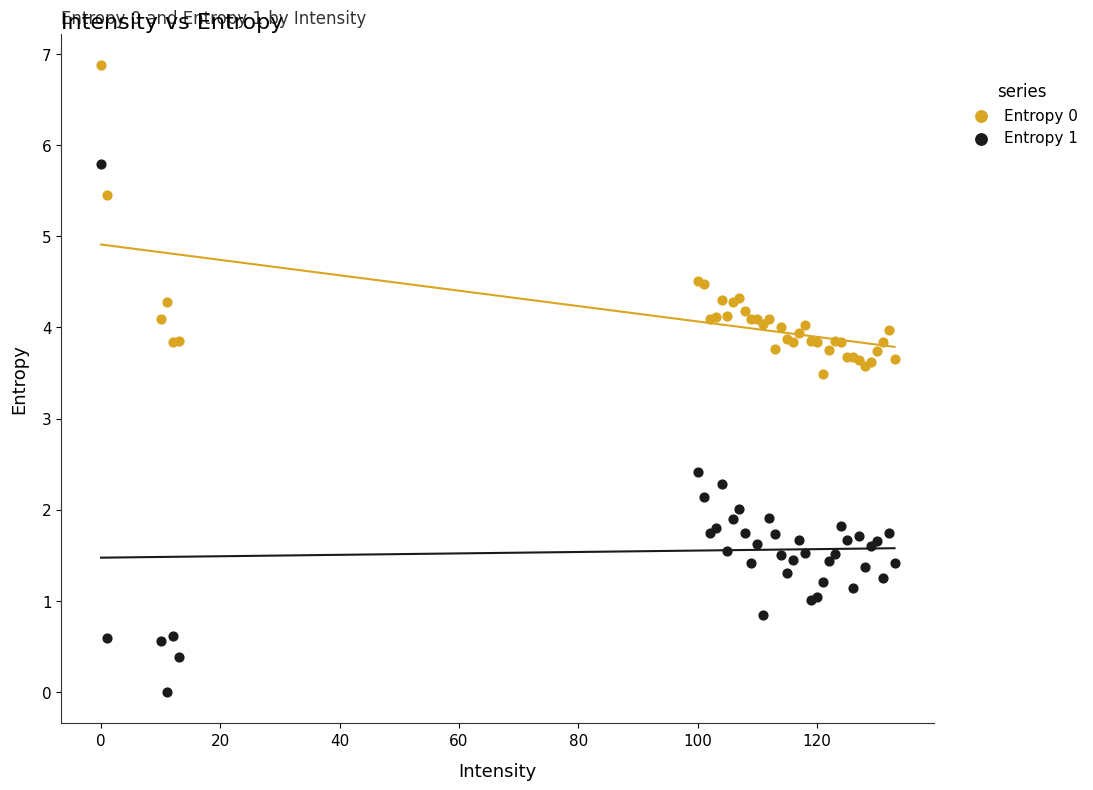

Across all series, what Y value is closest to 3?

3.5